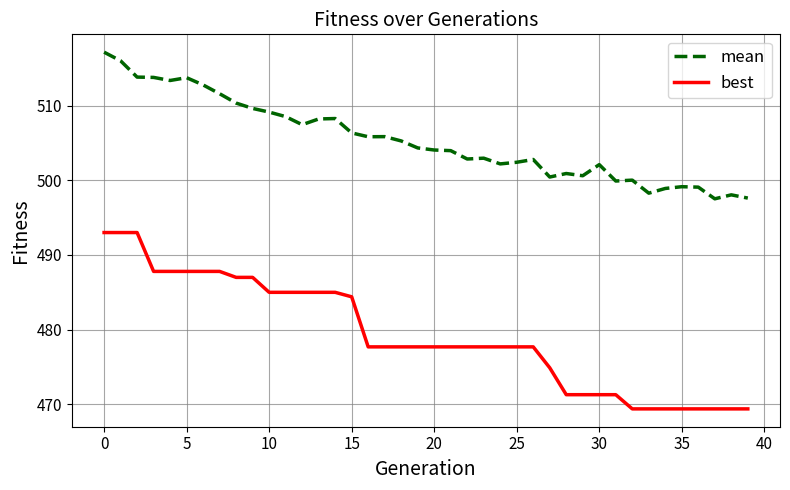

Which series has the widest spread of values?

best